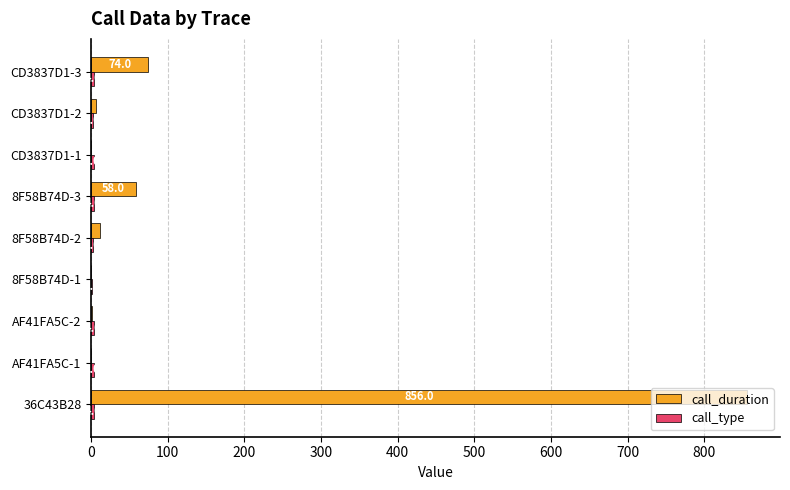

Between 8F58B74D-3 and CD3837D1-1, which series saw the biggest shift?

call_duration